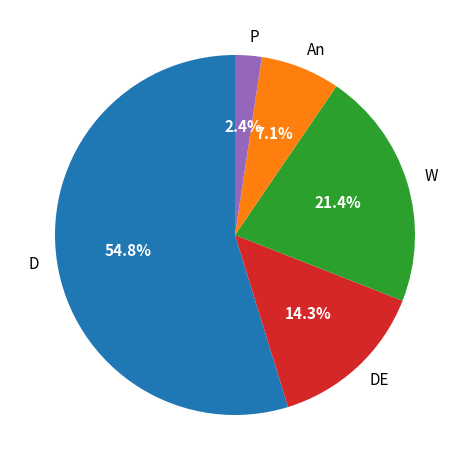

Does any single category account for the majority?

Yes